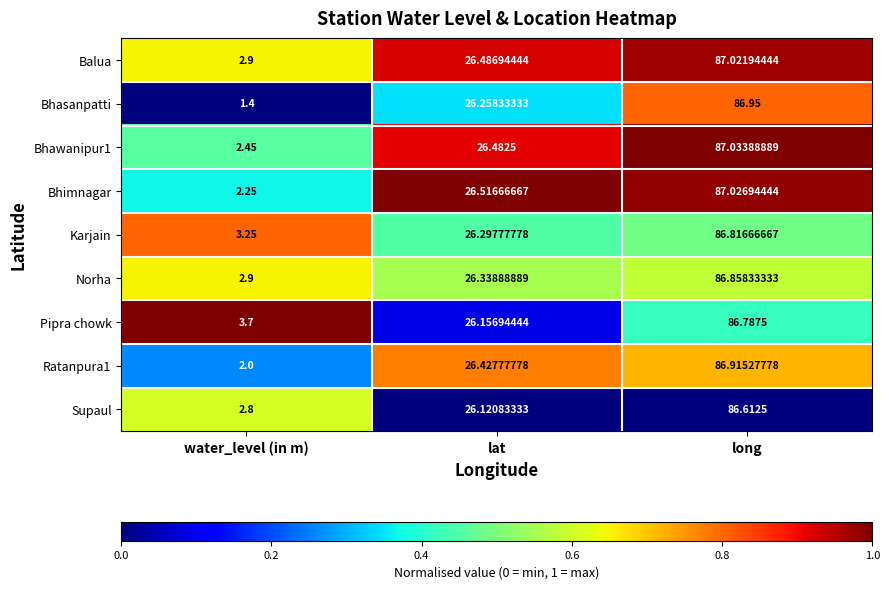

Which series has the largest total across all categories?

Pipra chowk